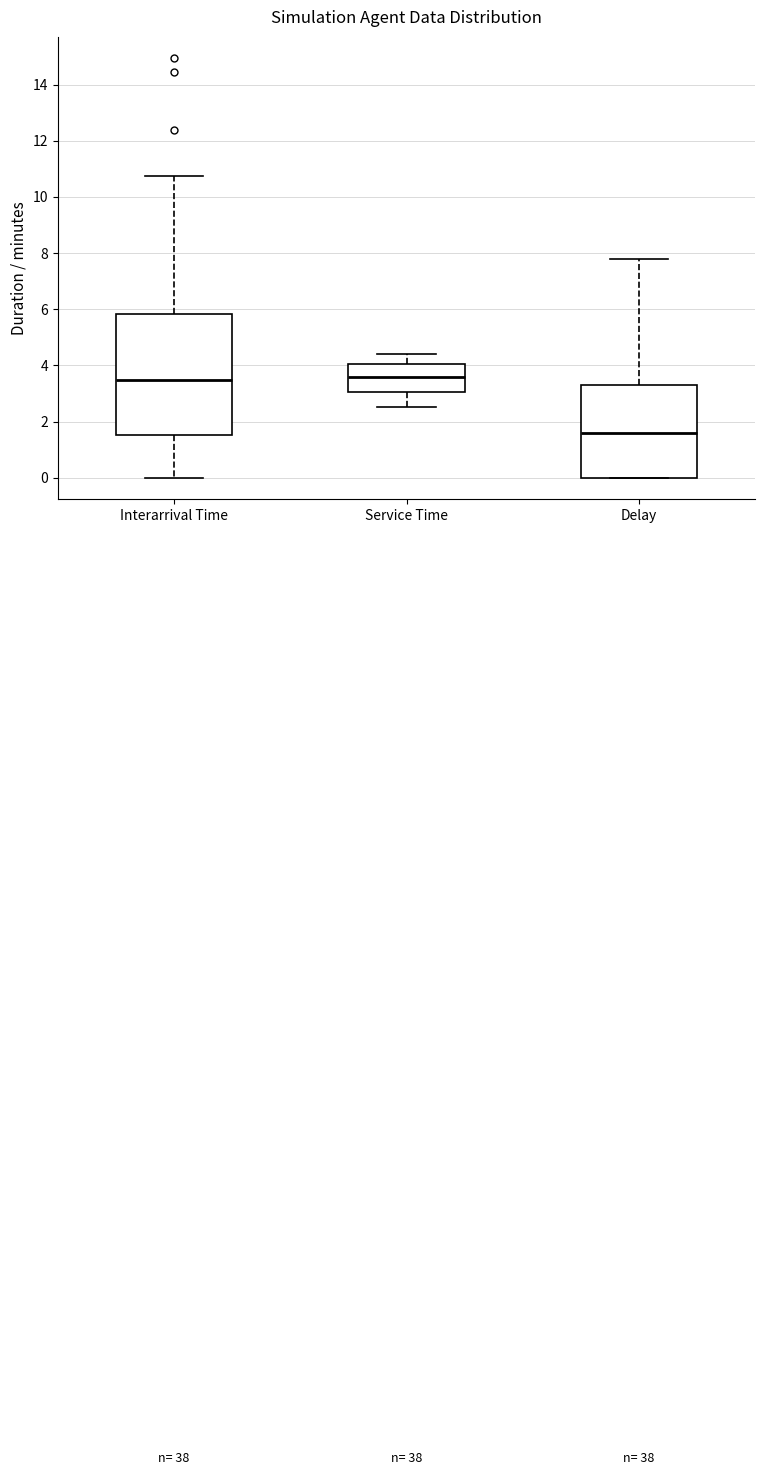

Comparing the boxes themselves (not the whiskers), which one is the tallest?

Interarrival Time